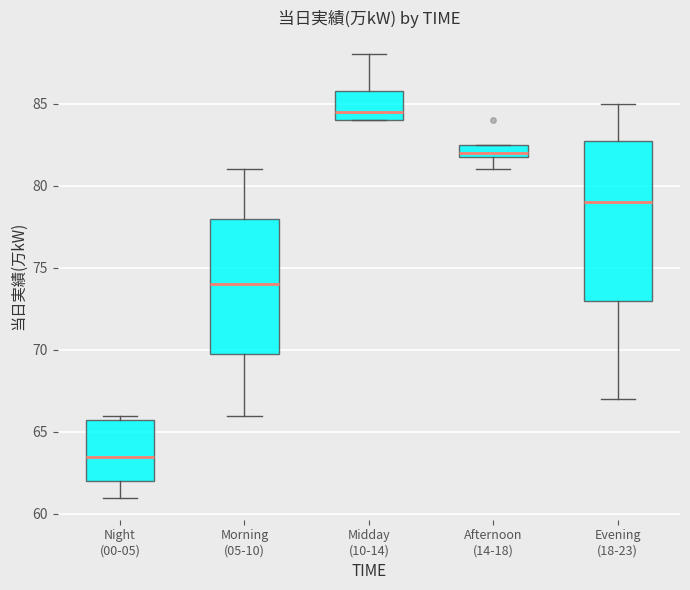

Reading left to right, read every box against the y-axis: the position of its median line, the range the box covers, and the ends of its whiskers. The values are not printed on the chart, so give them approximately, as read against the axis.

Night (00-05): median 63.5, box 62.0 to 66.0, whiskers 61.0 to 66.0 (just above the box's upper edge)
Morning (05-10): median 74.0, box 70.0 to 78.0, whiskers 66.0 to 81.0
Midday (10-14): median 84.5, box 84.0 to 86.0, whiskers 84.0 to 88.0
Afternoon (14-18): median 82.0 (just above the box's lower edge), box 82.0 to 82.5, whiskers 81.0 to 82.5
Evening (18-23): median 79.0, box 73.0 to 83.0, whiskers 67.0 to 85.0